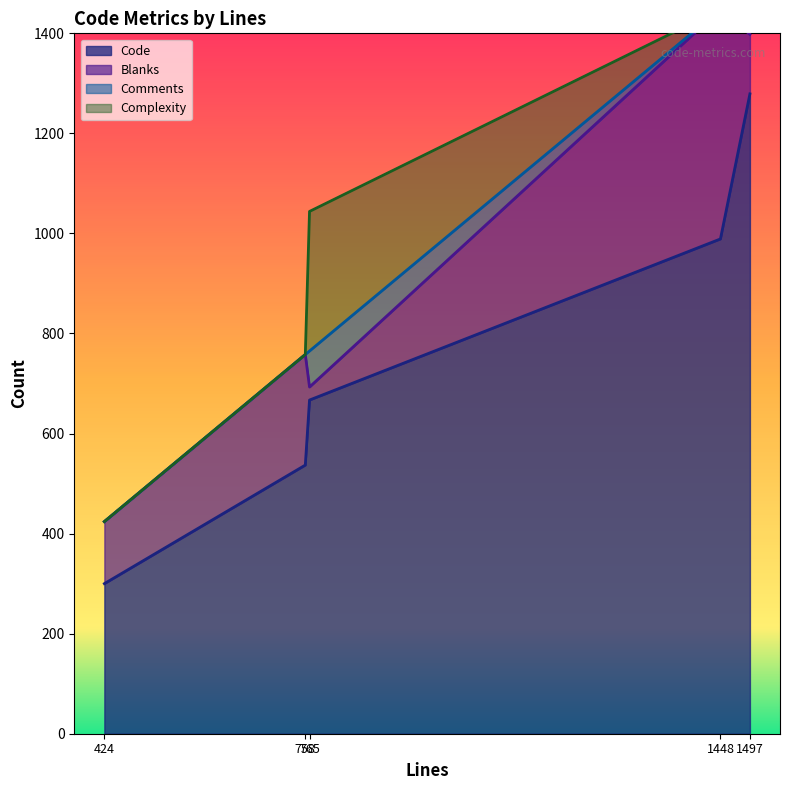

True or false: Comments has more than 2 points higher than both neighbors.

False